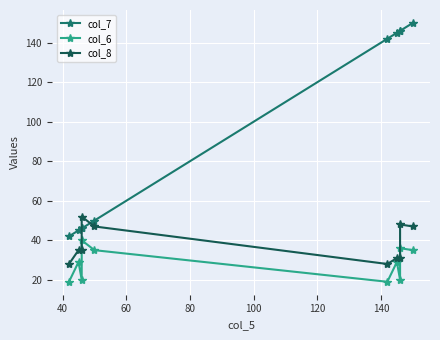

True or false: col_6 and col_7 intersect in this chart.

False